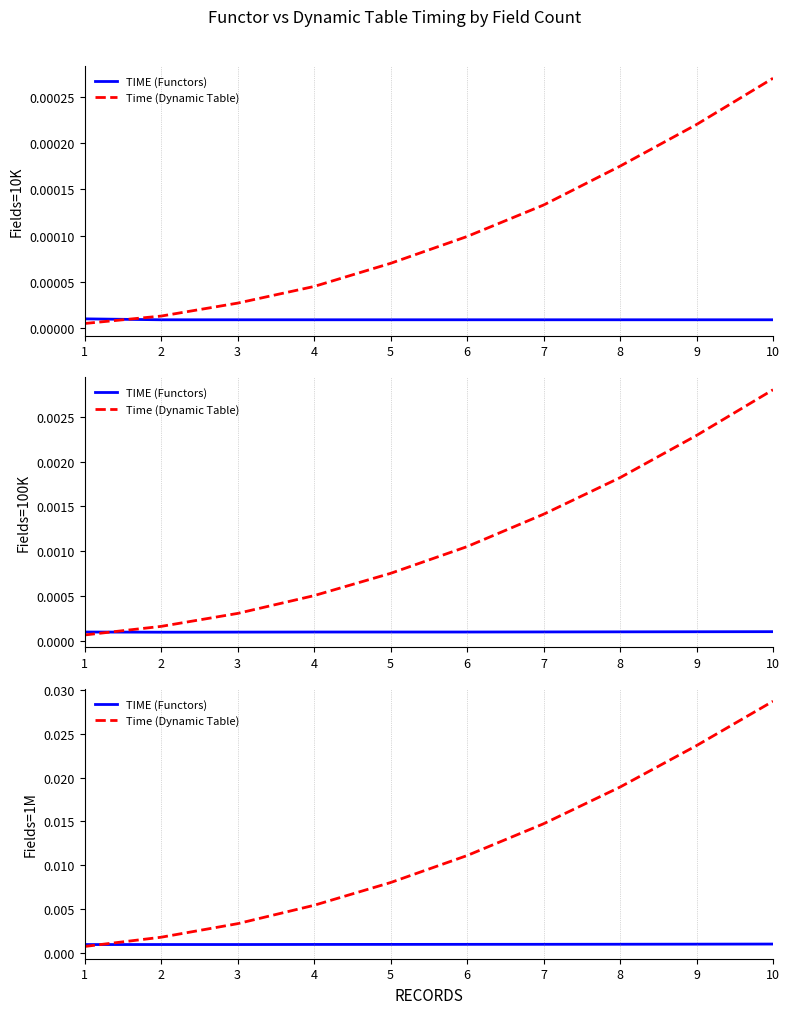

The value of TIME (Functors) at 10 is 0.0. True or false?

False